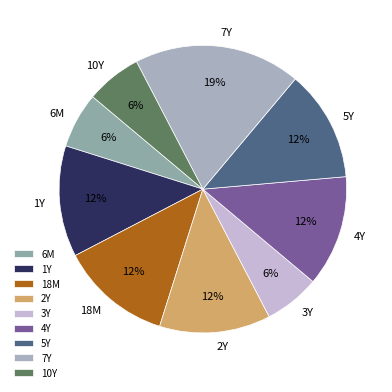

Does any single category account for the majority?

No